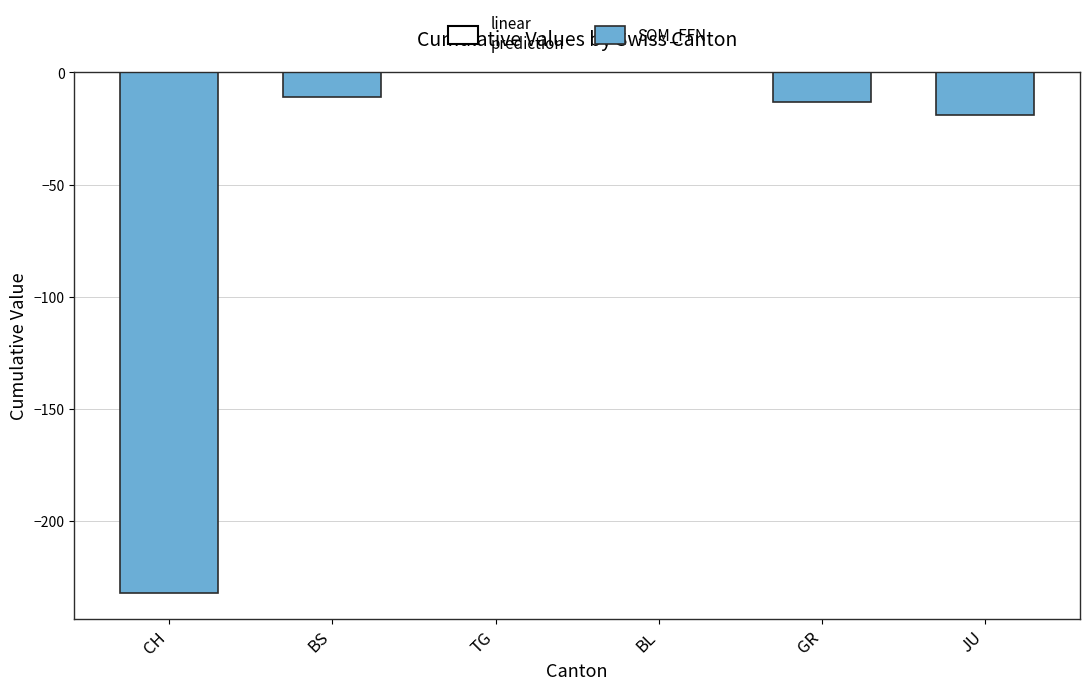

What is the average value?

-46